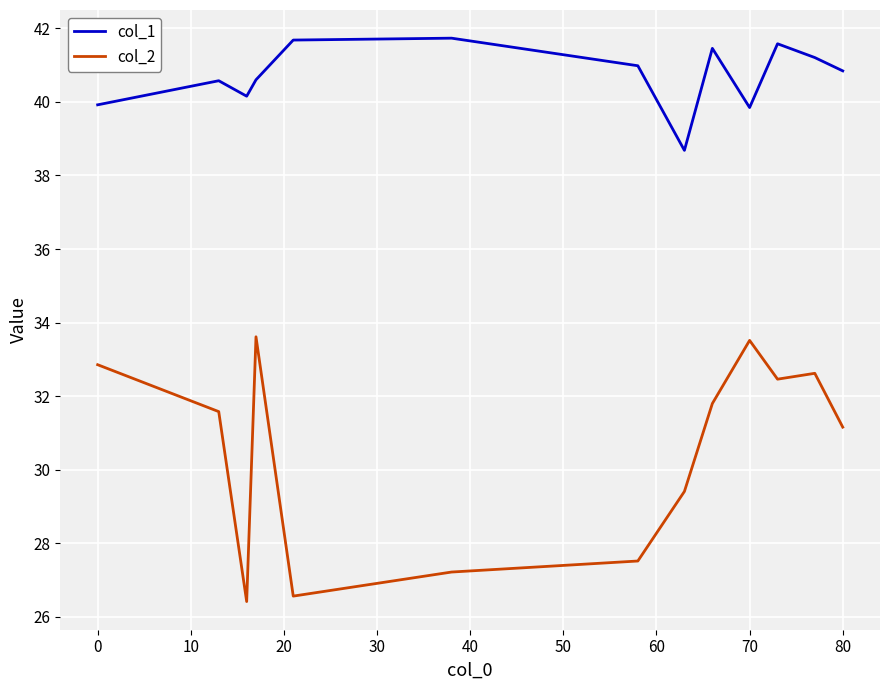

In col_1, how many points are lower than both neighbors (excluding endpoints)?

3